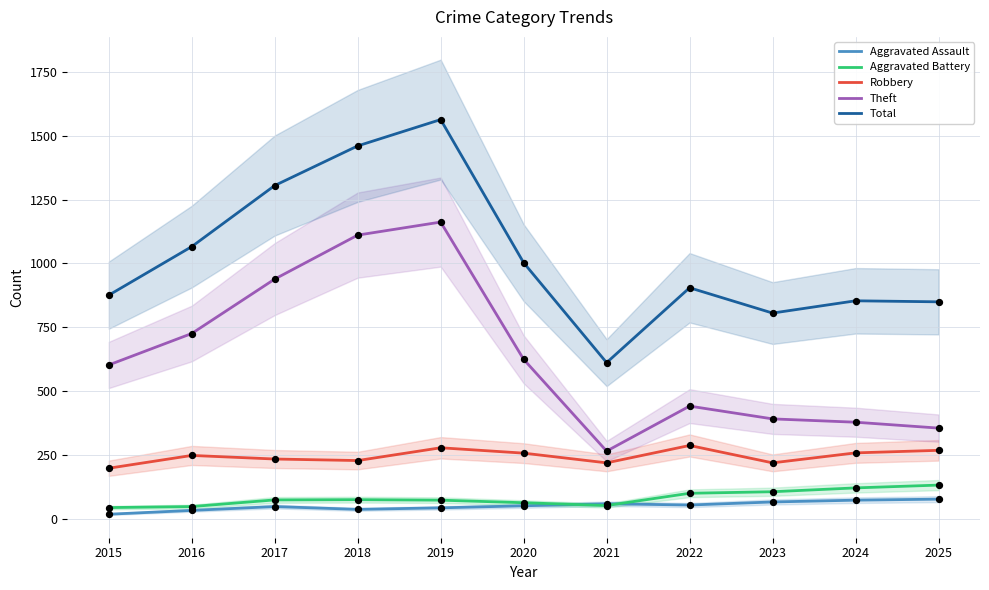

Which series reaches the minimum Y coordinate?

Aggravated Assault